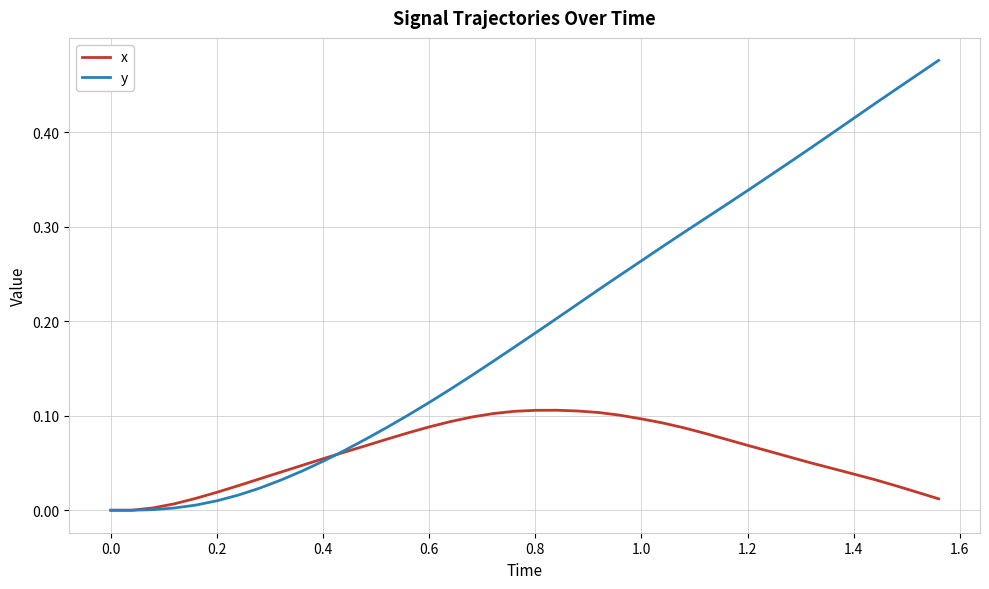

Which series has the largest total across all categories?

y